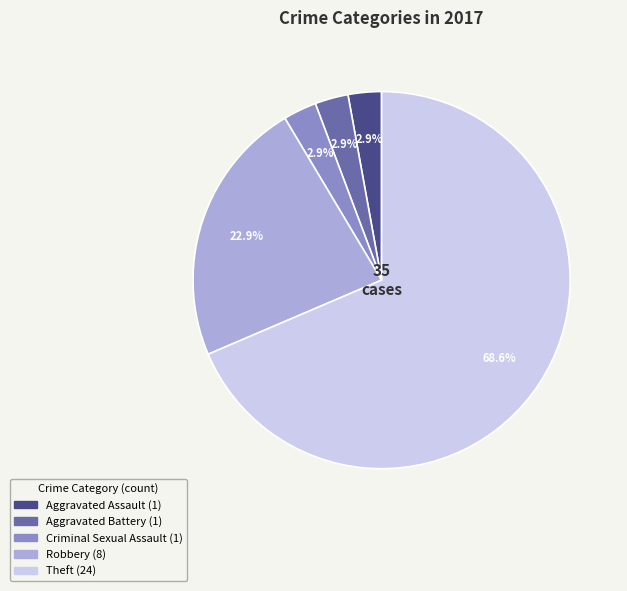

What portion of the pie excludes Robbery?

77.1%